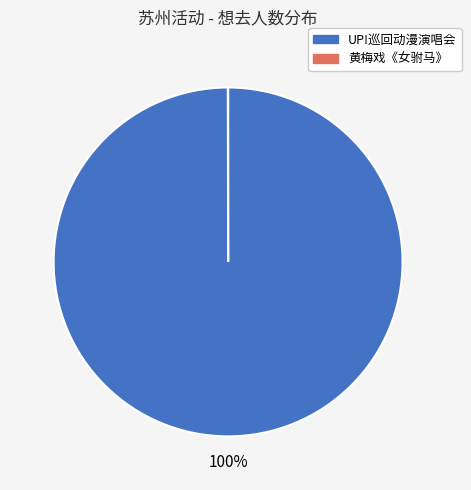

Does any single category account for the majority?

Yes